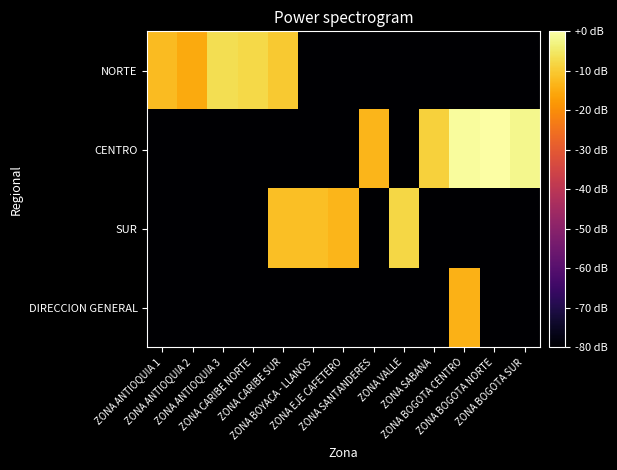

Which series has the widest spread of values?

CENTRO